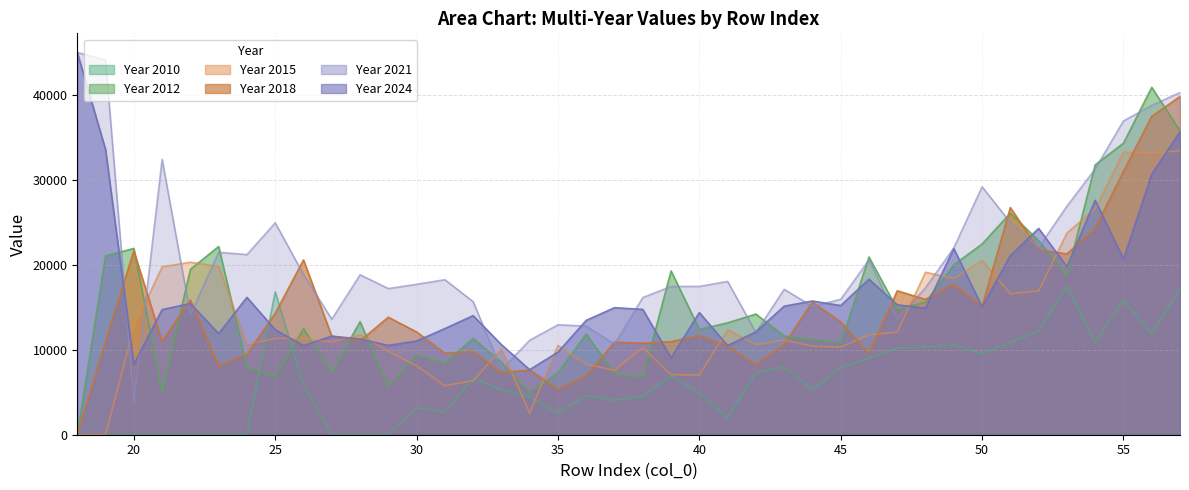

Where is the first local minimum for 2010?

31